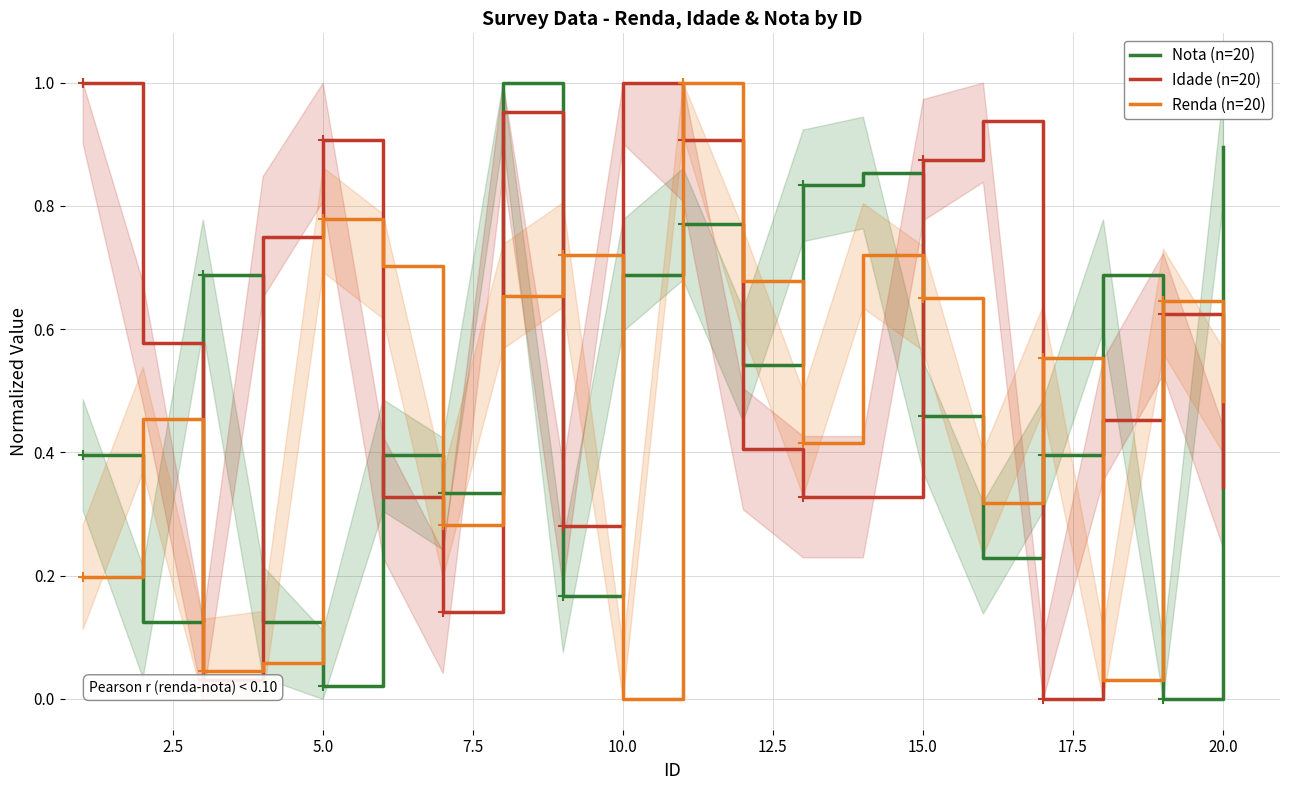

True or false: Idade (n=20) has a value of 0.9 at 5.0.

True